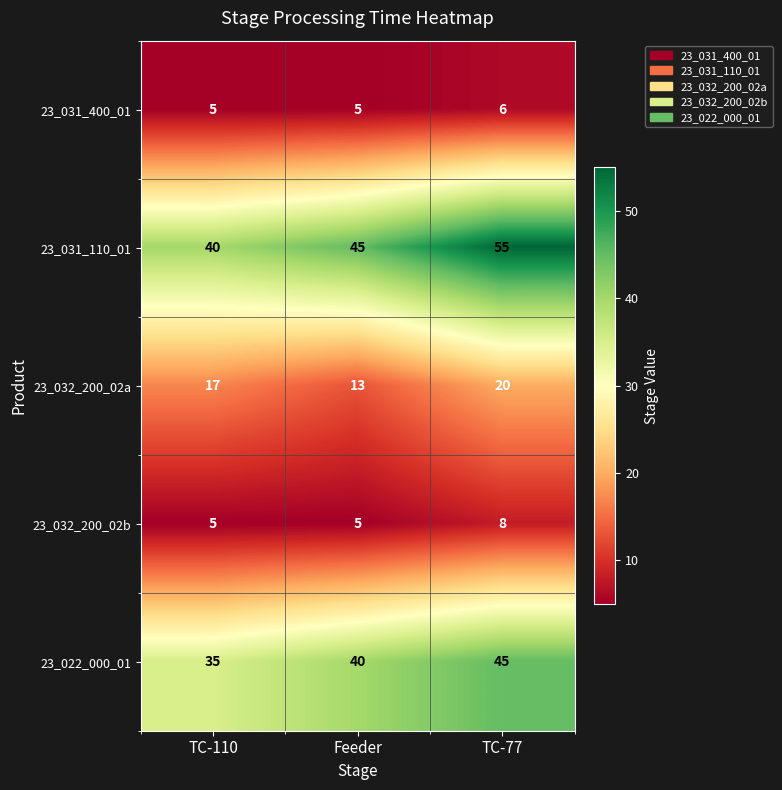

Reading right to left, list all the values displayed in this chart.

23_031_400_01: 6	5	5
23_031_110_01: 55	45	40
23_032_200_02a: 20	13	17
23_032_200_02b: 8	5	5
23_022_000_01: 45	40	35